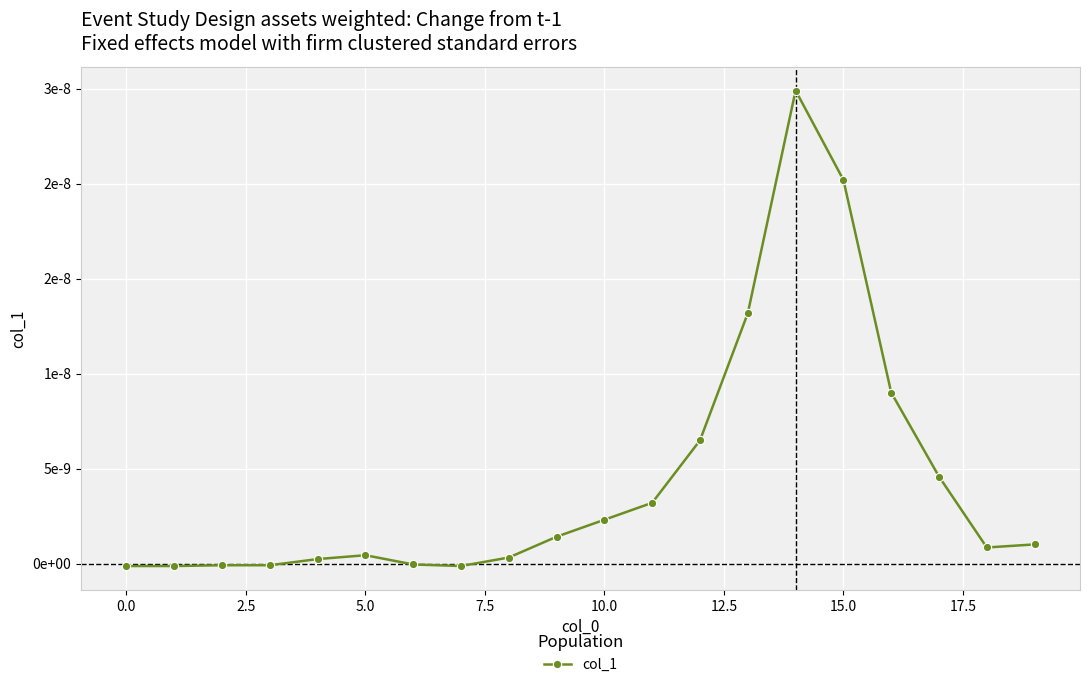

Does the chart have visible grid lines?

Yes